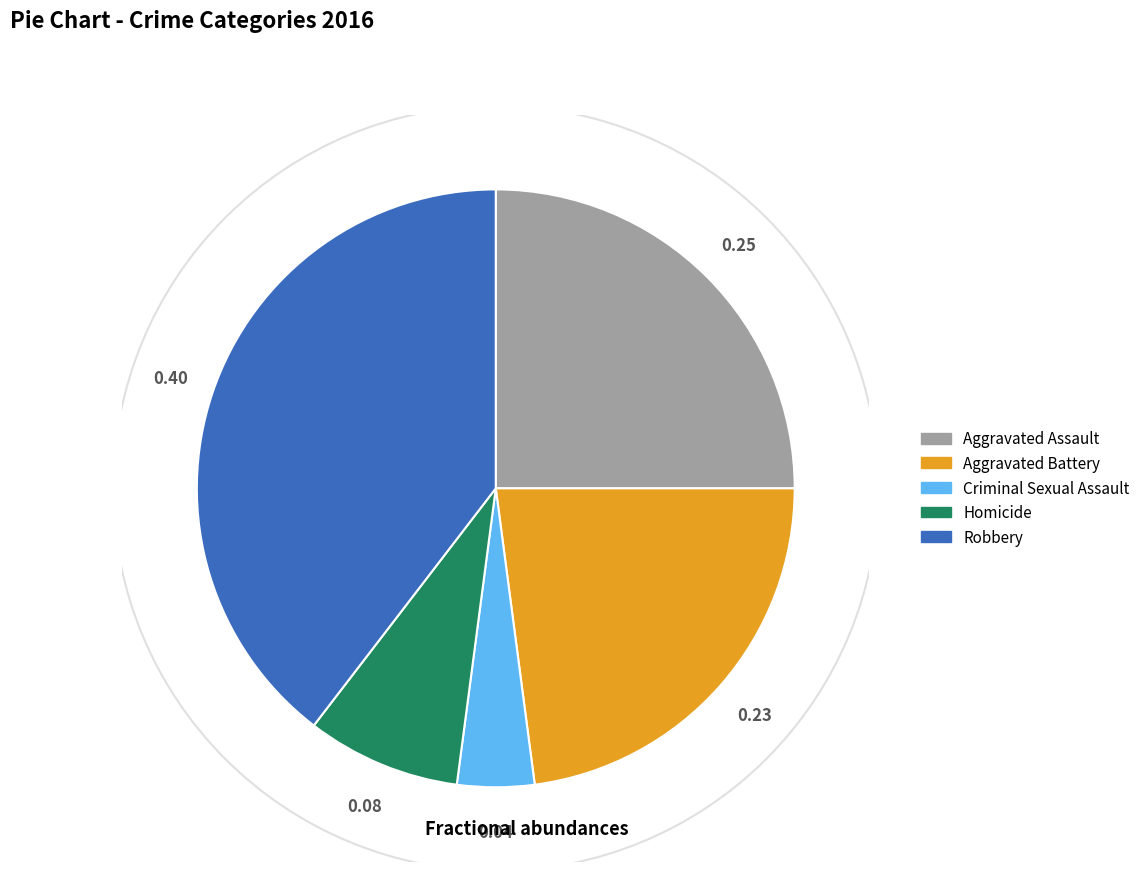

What is the ratio of the value at Homicide to the value at Aggravated Battery?

0.4